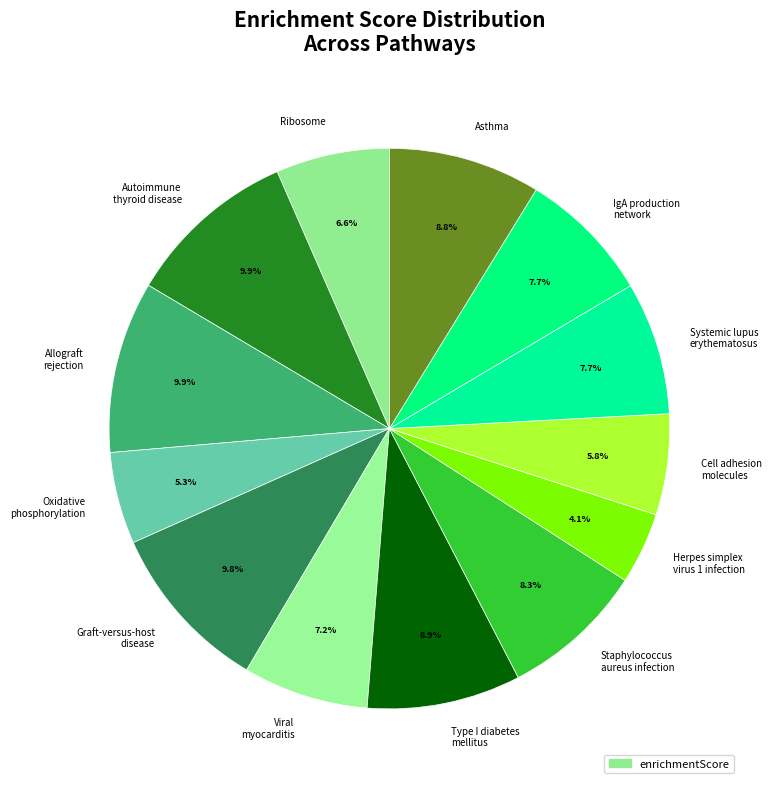

The Graft-versus-host disease slice represents 10% of the pie. True or false?

True